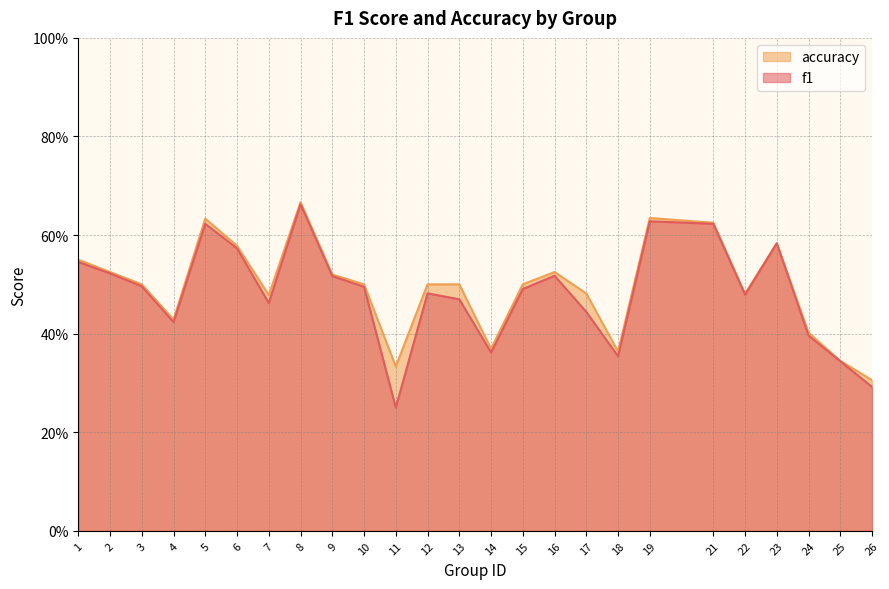

What is the difference between the maximum and second lowest values in the accuracy series?

0.3